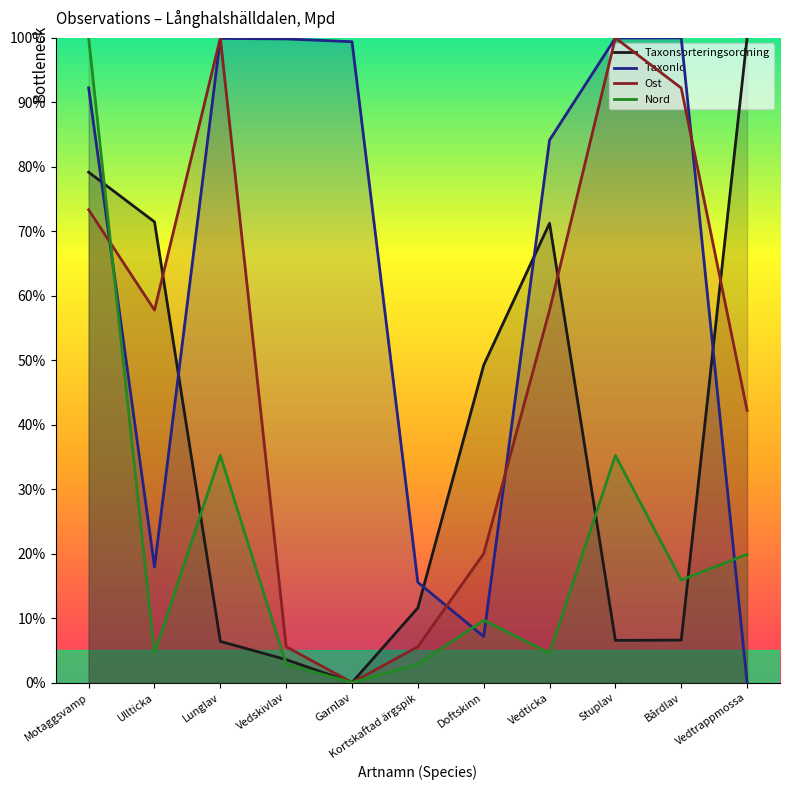

The value of TaxonId at Vedticka is 42.2. True or false?

False